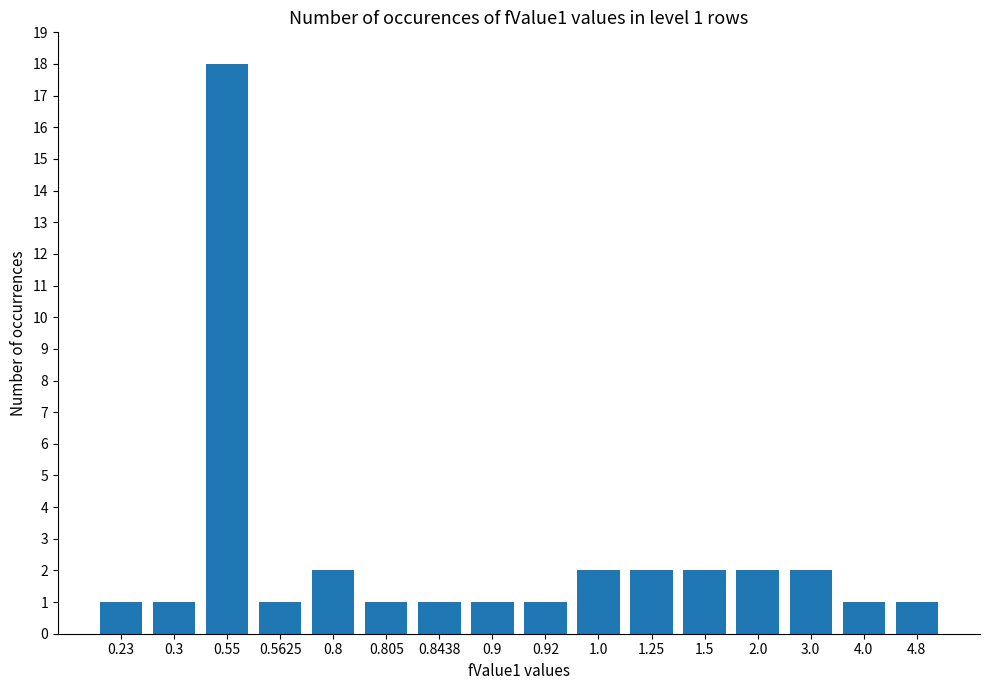

What is the value of the 6th bar from the left?

1